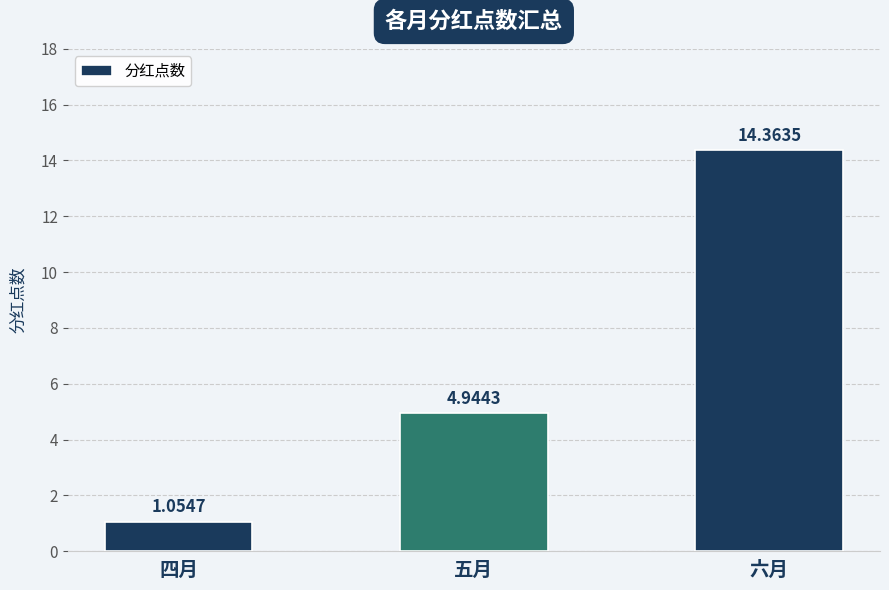

How many data points are less than 4?

1